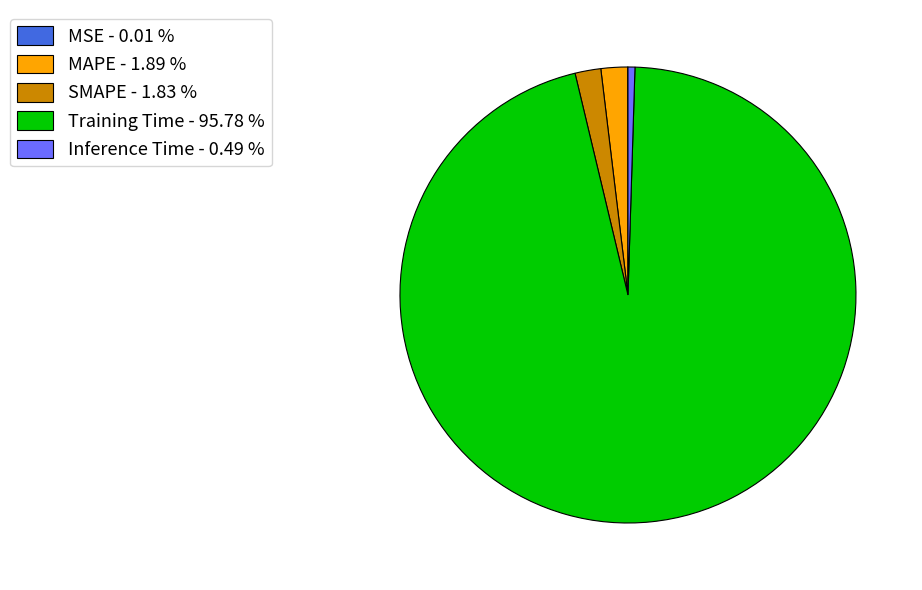

Combined, do Inference Time - 0.49 % and Training Time - 95.78 % account for over 50%?

Yes